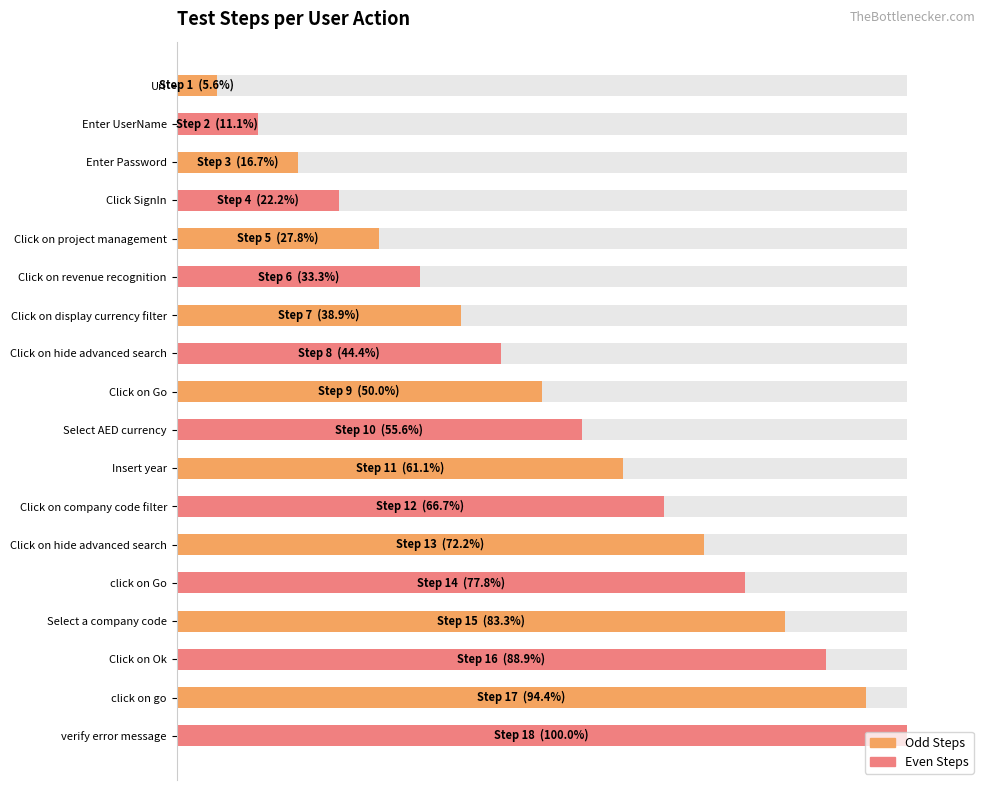

What is the change in value from Click on project management to Click on Go?

+22.2